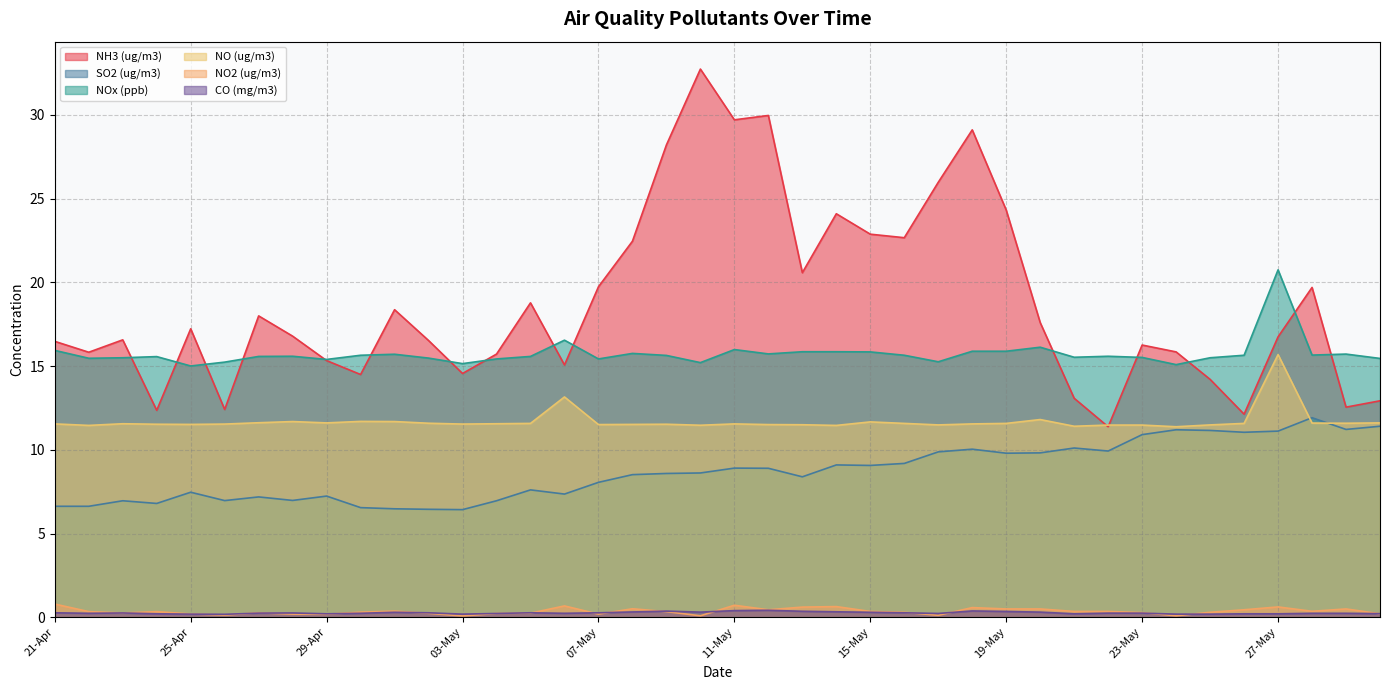

Does the chart display data point markers on the line(s)?

No